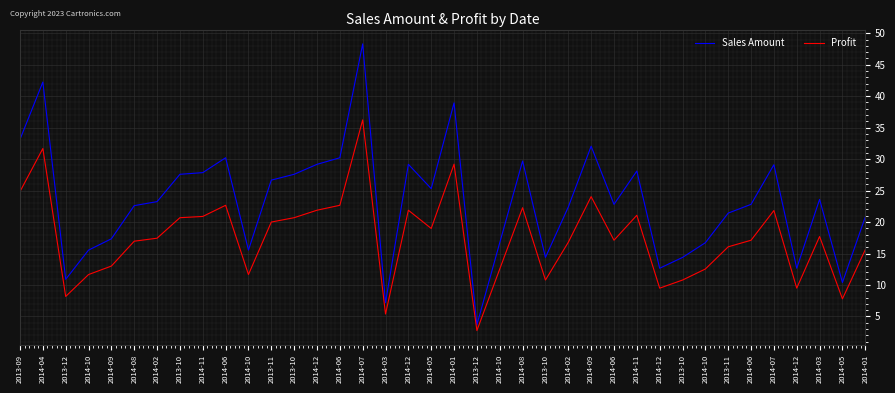

Which label corresponds to the smallest value in the chart?

2013-12